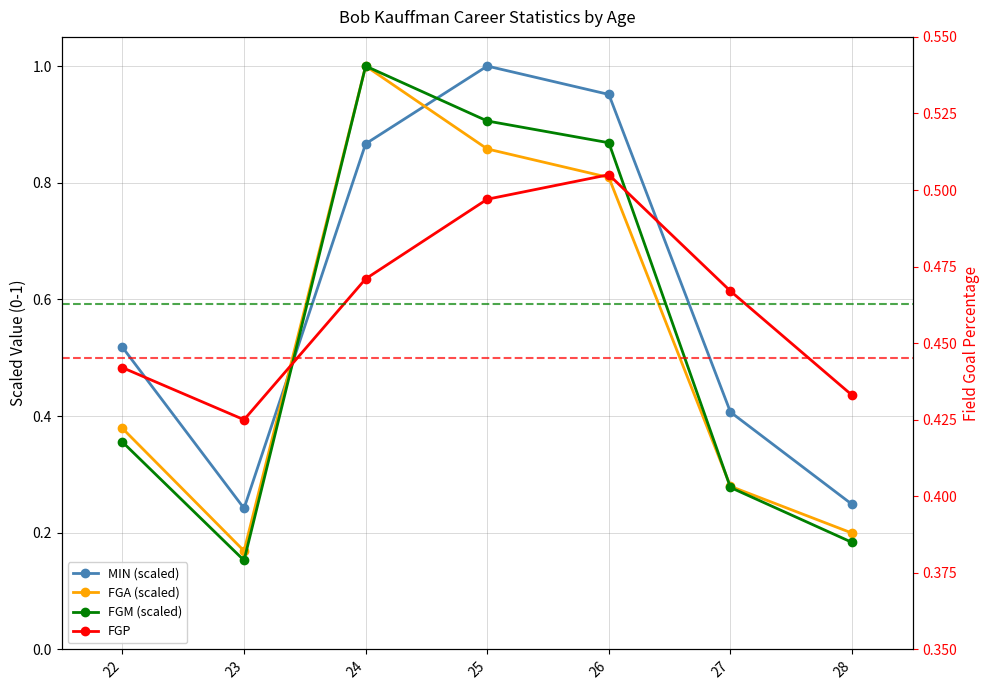

Reading left to right, list all the values displayed in this chart.

MIN (scaled): 22=0.5	23=0.2	24=0.9	25=1.0	26=1.0	27=0.4	28=0.2
FGA (scaled): 22=0.4	23=0.2	24=1.0	25=0.9	26=0.8	27=0.3	28=0.2
FGM (scaled): 22=0.4	23=0.2	24=1.0	25=0.9	26=0.9	27=0.3	28=0.2
FGP: 22=0.4	23=0.4	24=0.5	25=0.5	26=0.5	27=0.5	28=0.4